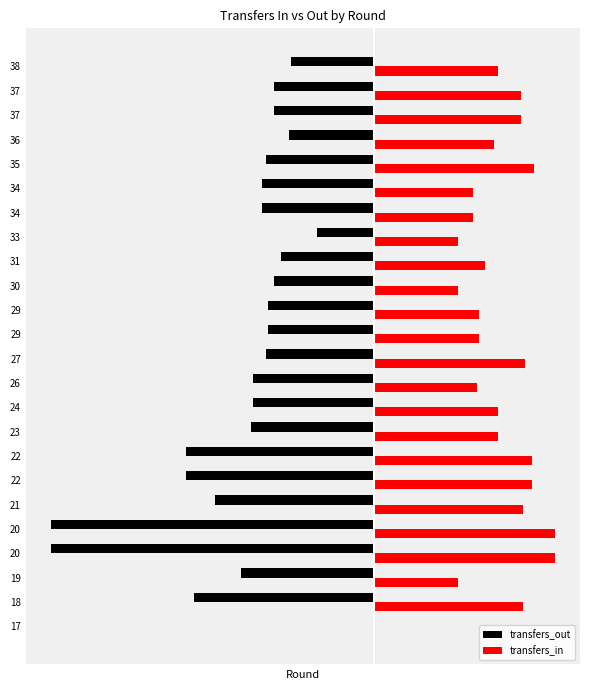

Which series has the largest total across all categories?

transfers_in